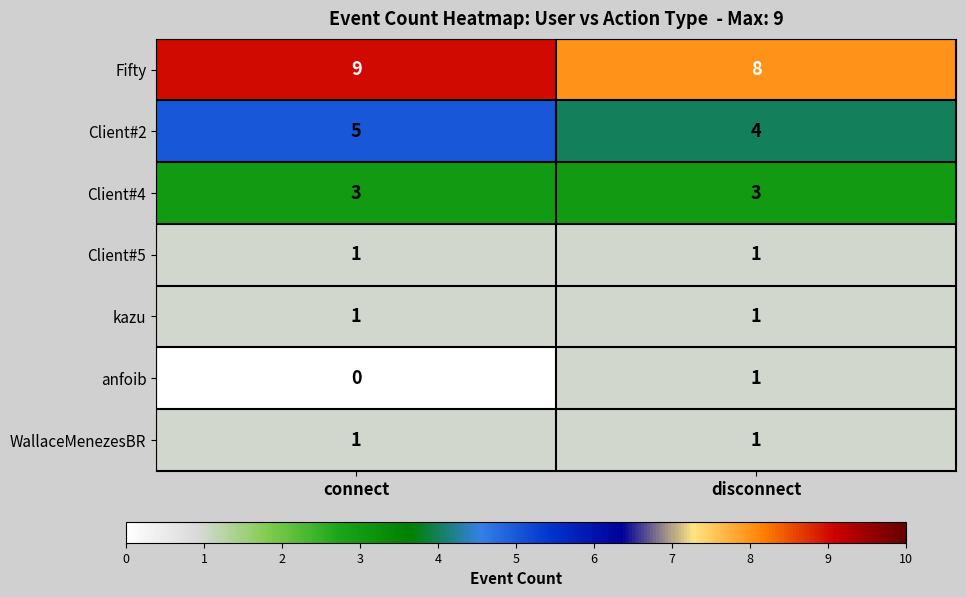

Read the Fifty value at disconnect.

8